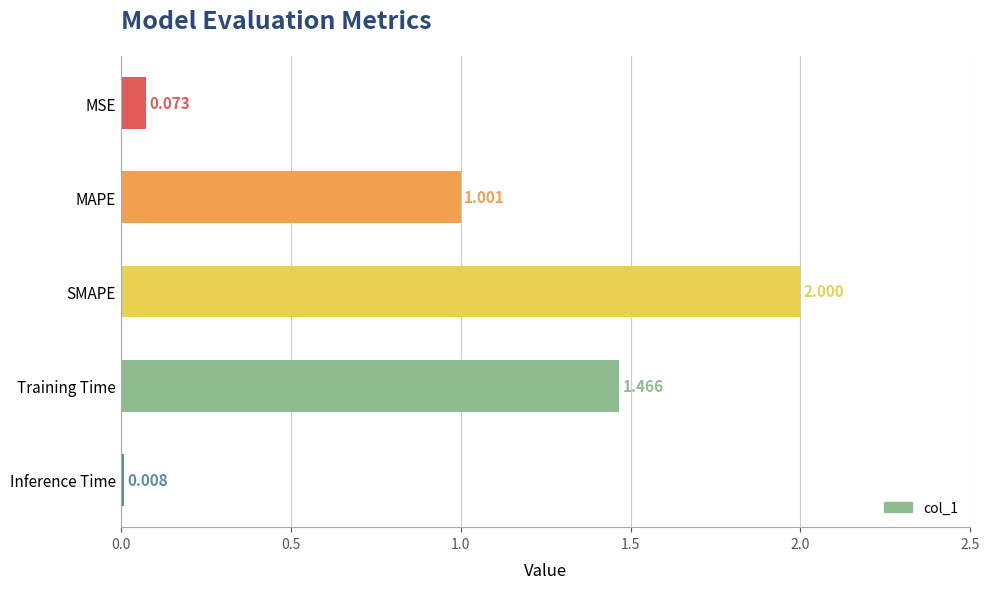

Does the chart contain any negative values?

No